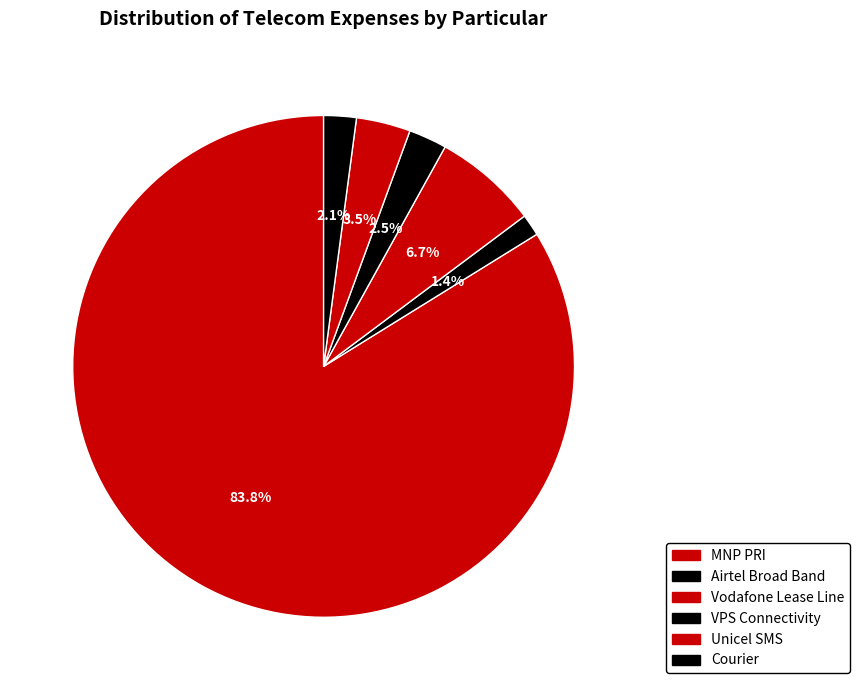

Which slice is the smallest?

Airtel Broad Band